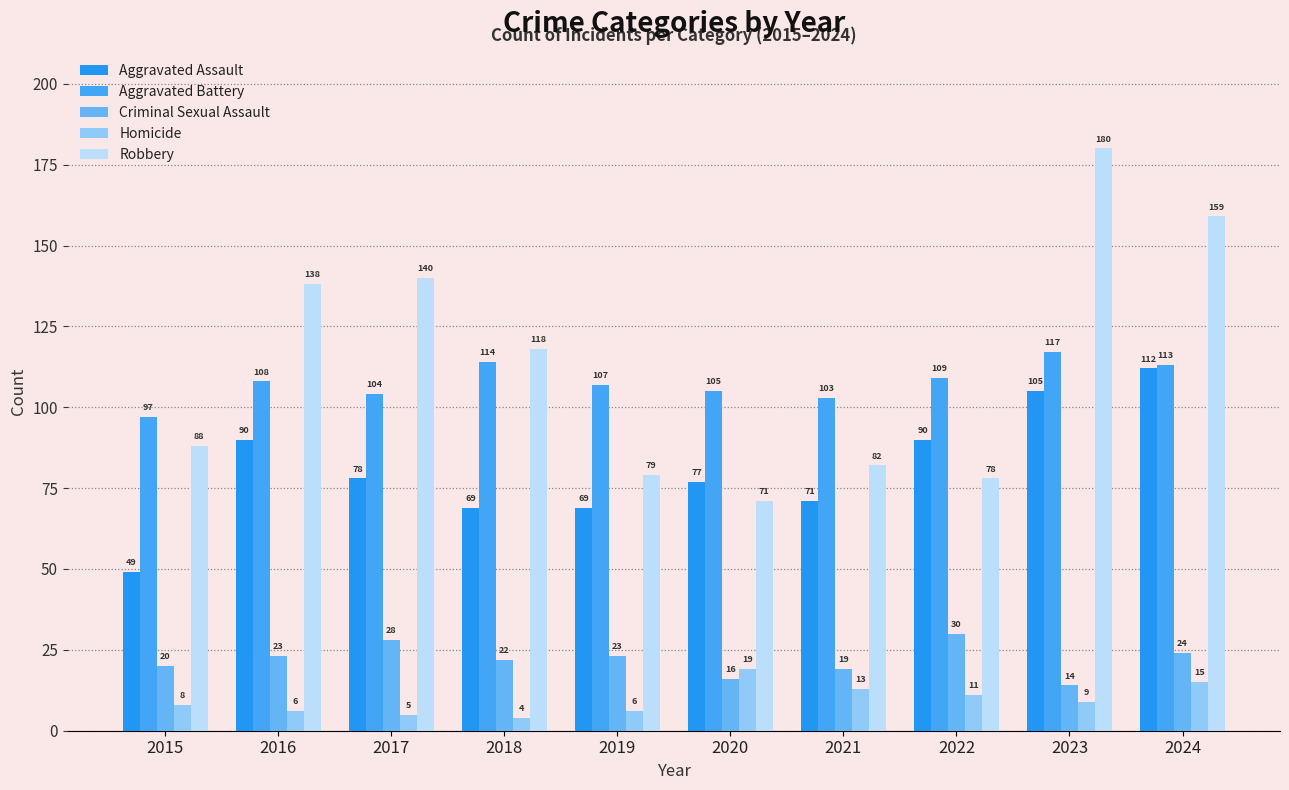

Are the bars horizontal?

No